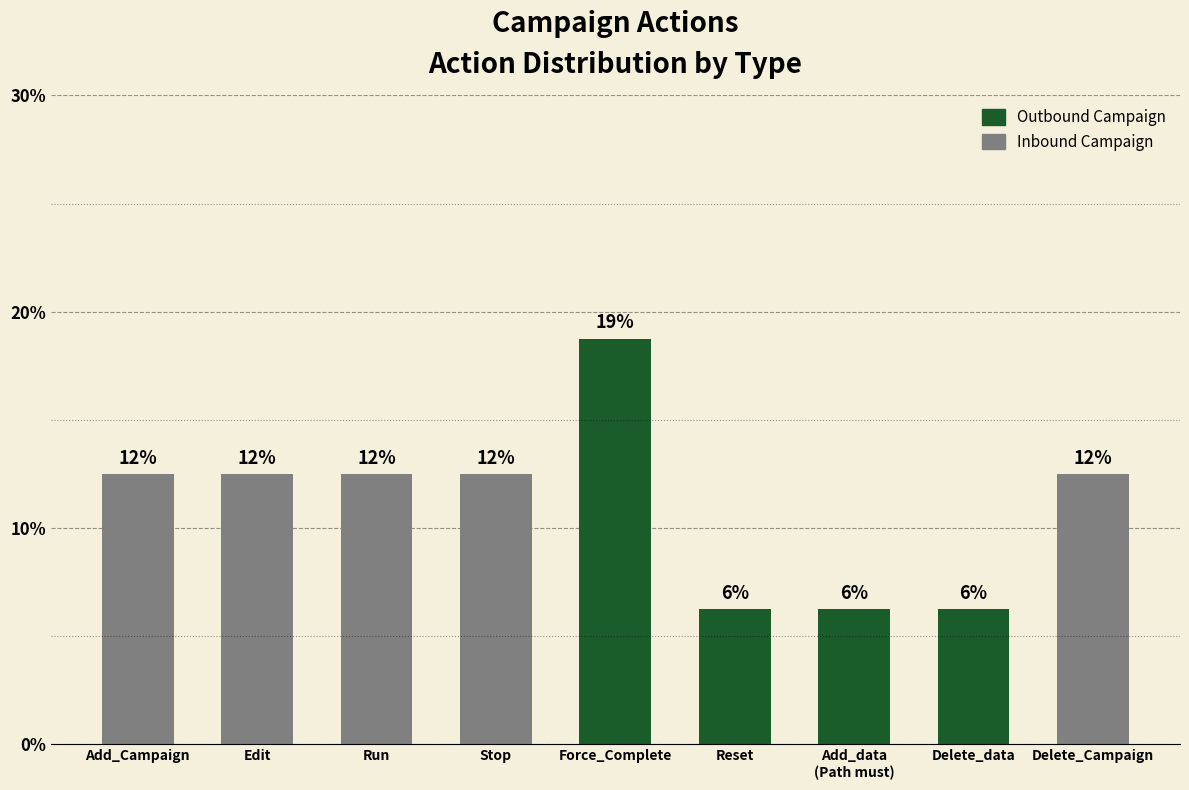

True or false: the data shows 2.4 at Reset.

False